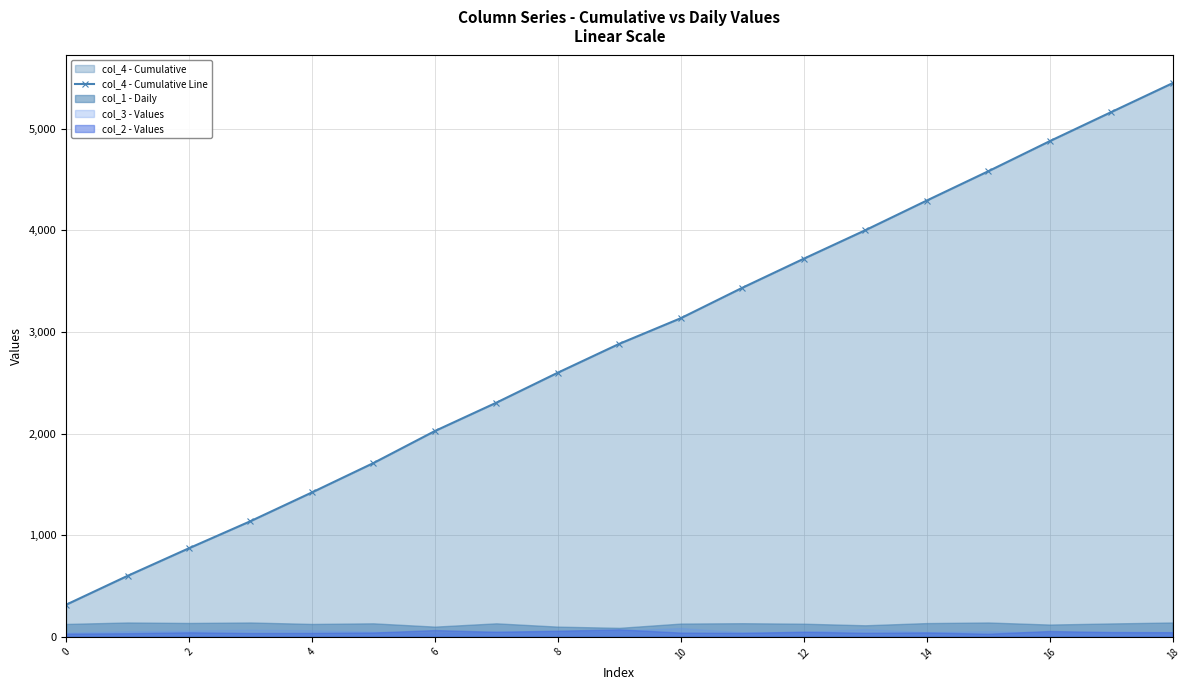

What is the value of the 7th point from the left?

2025